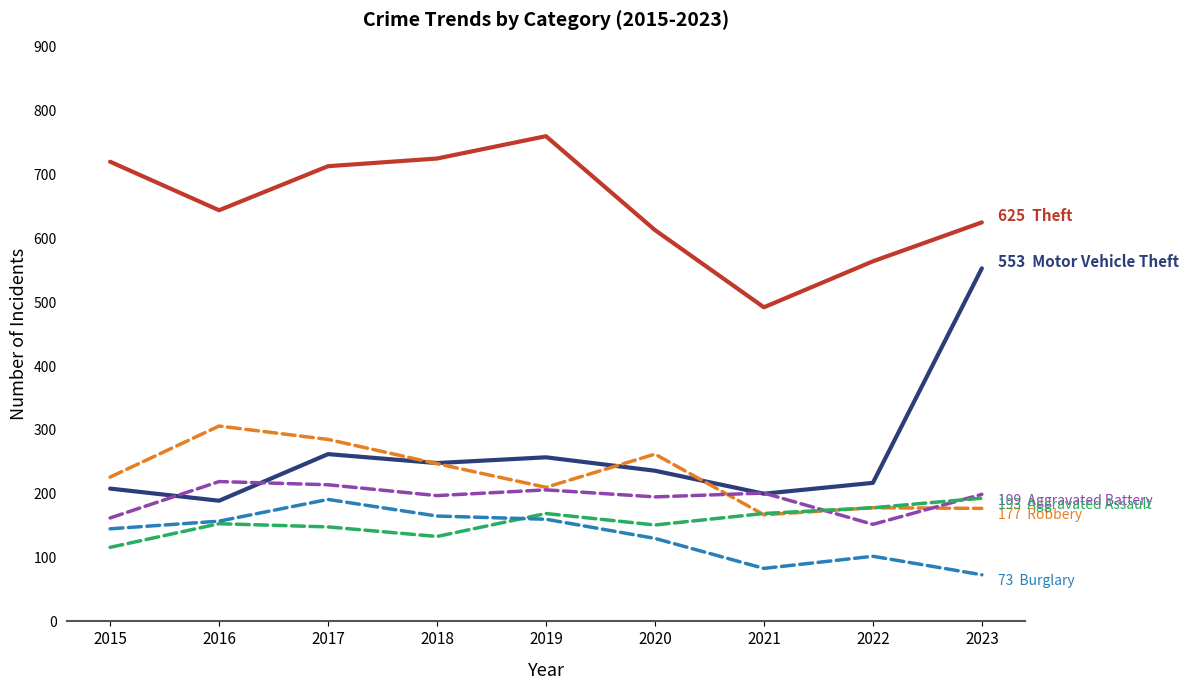

At which category does the chart reach its peak across all series?

2019